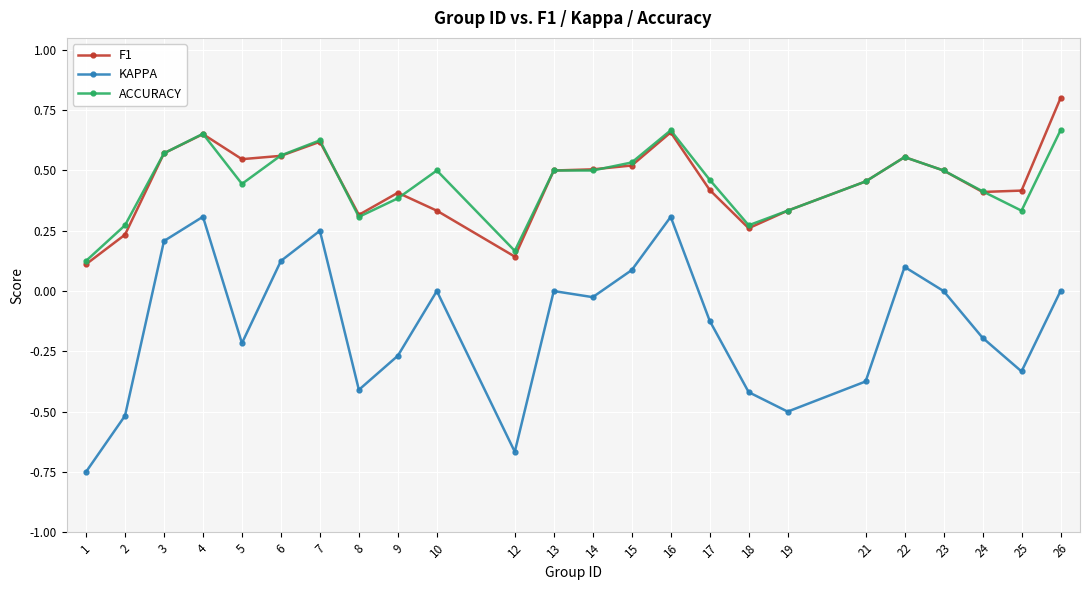

Where is the first local maximum for KAPPA?

4